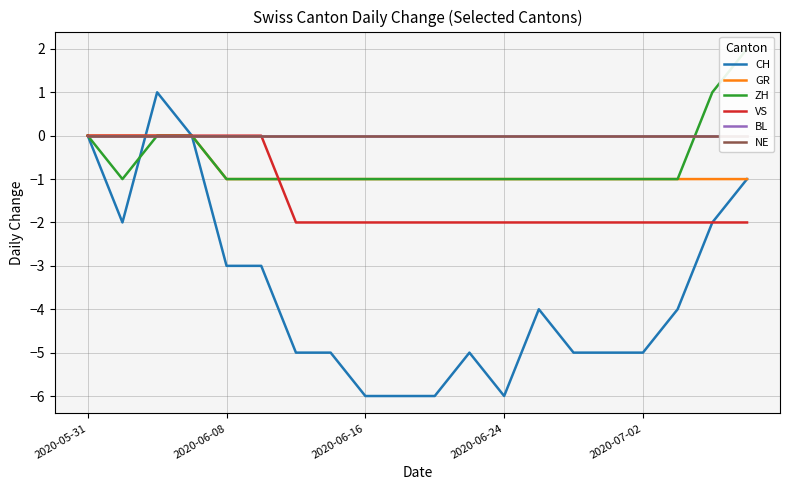

The CH series shows -4 at 2020-06-08. True or false?

False